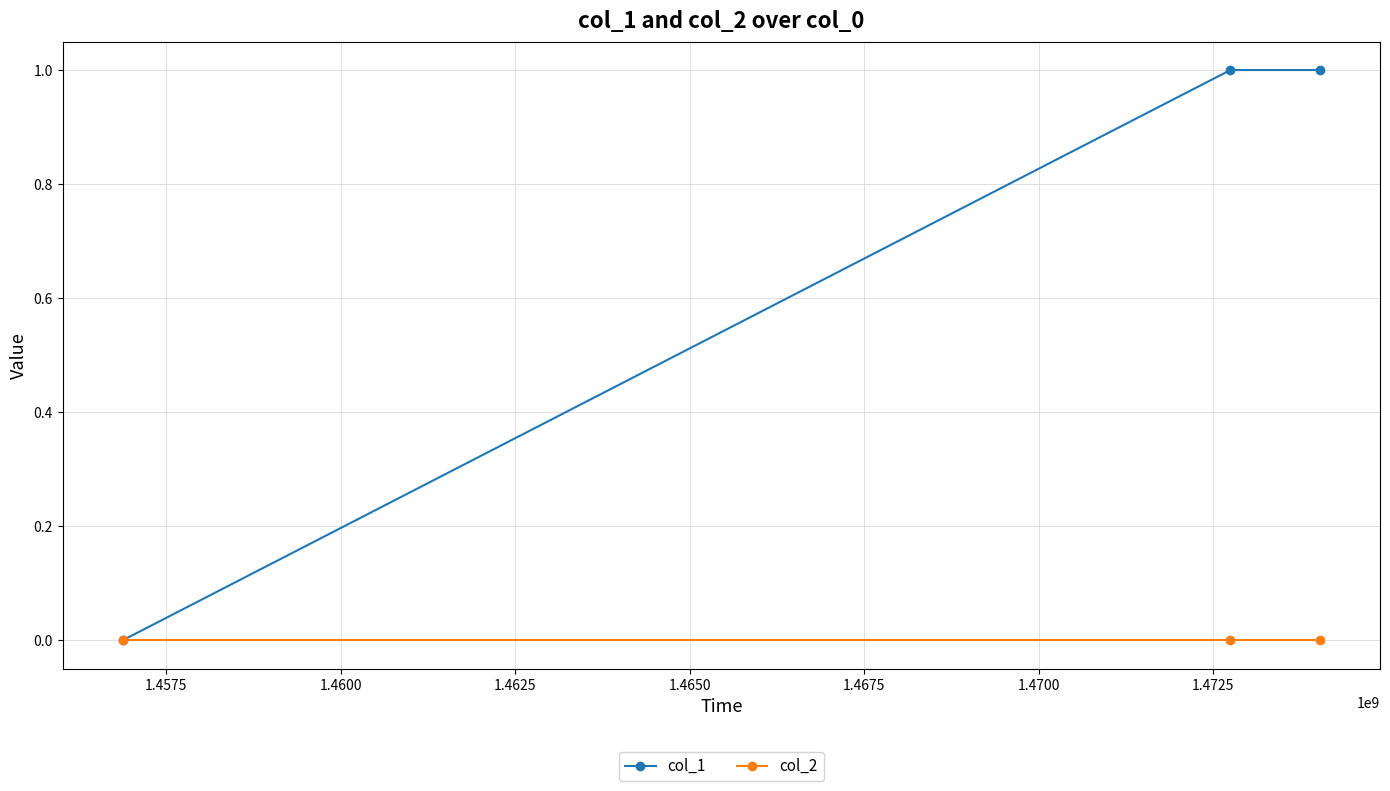

Rank the series by their maximum value, from highest to lowest.

col_1, col_2